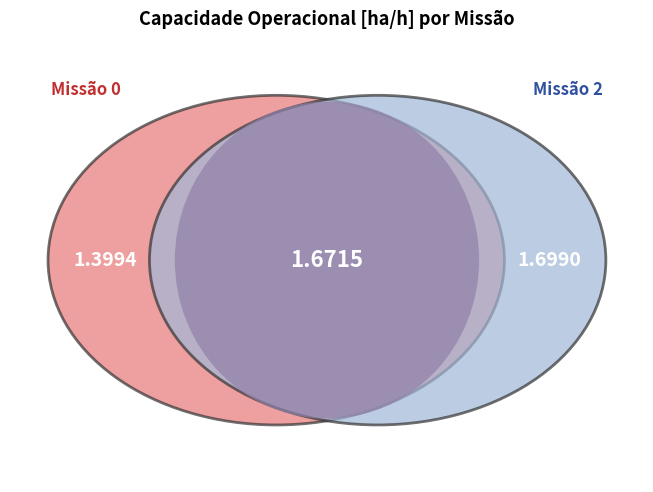

Rank the categories by value from highest to lowest.

2, 1, 0